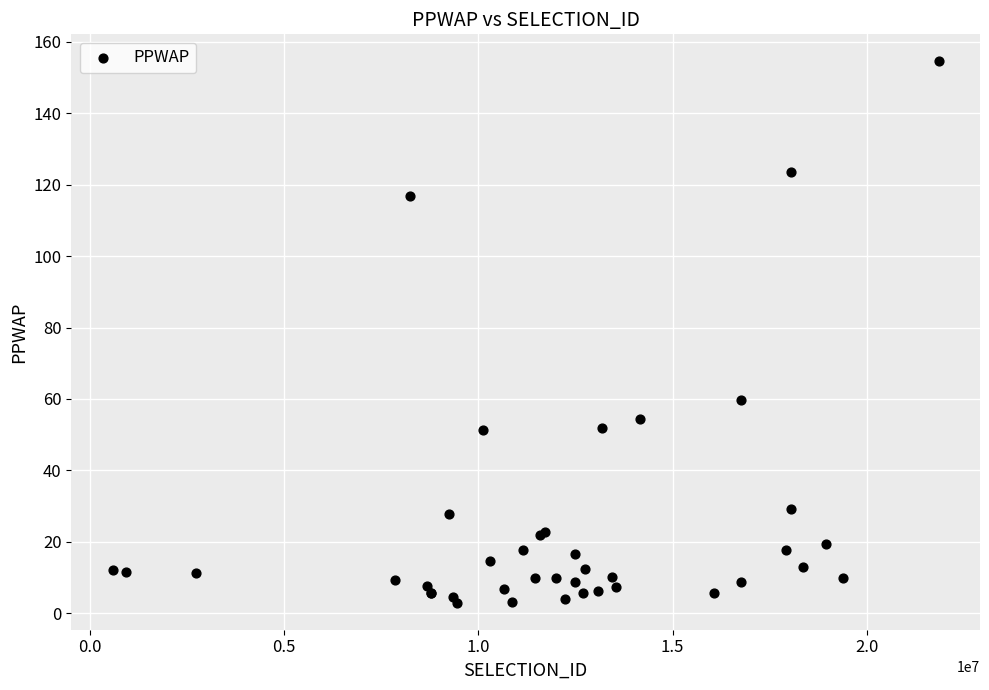

What Y value in the scatter plot is closest to 78?

59.7